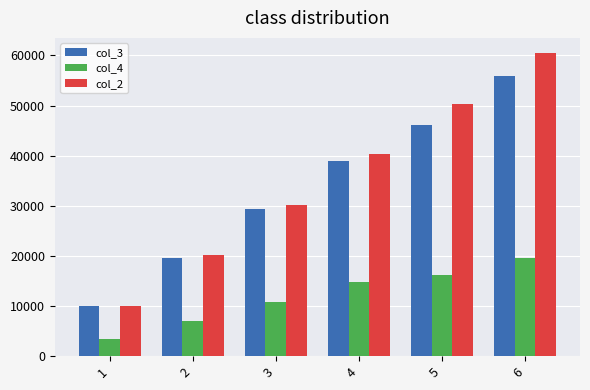

What is the difference between the col_4 values at 4 and 5?

1440.2